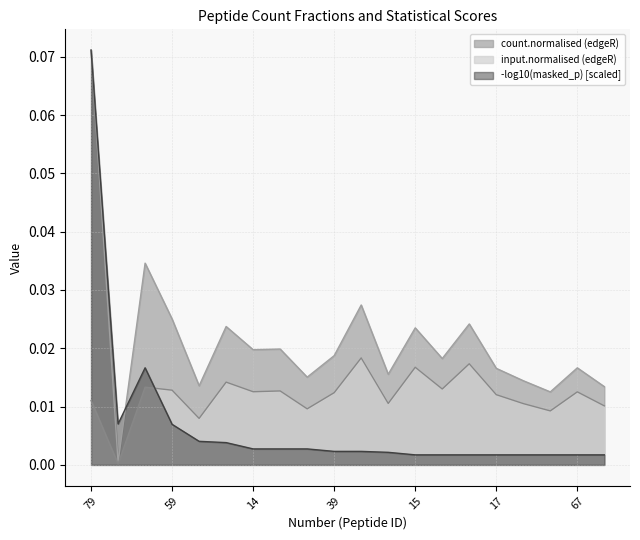

At 74, list the series in order from largest to smallest.

count.normalised (edgeR), input.normalised (edgeR), -log10(masked_p)